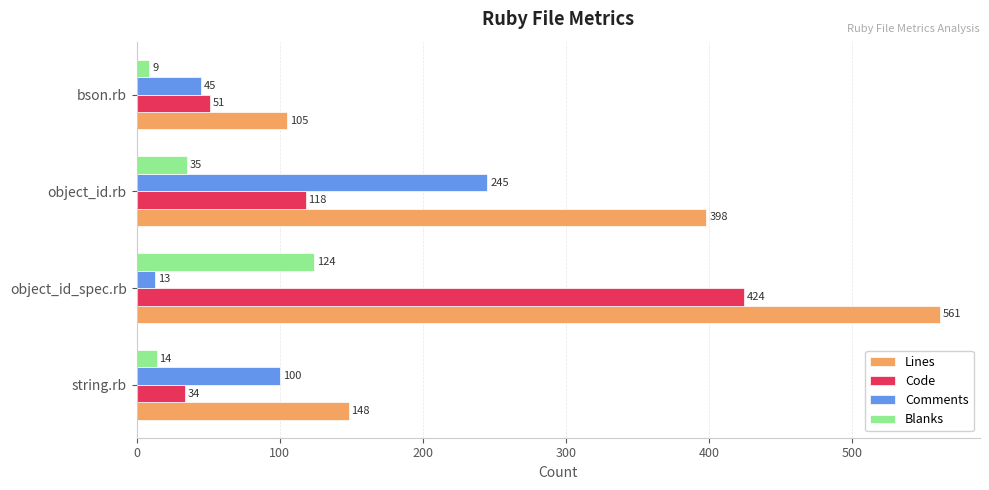

How many series are shown in this chart?

4